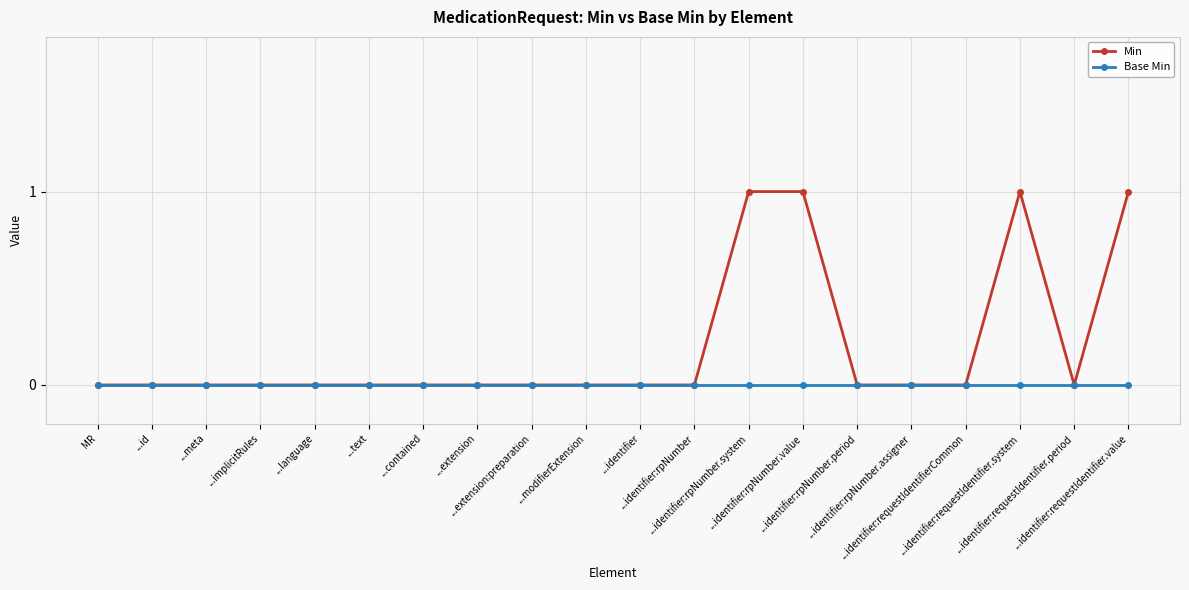

Which series has the largest total across all categories?

Min